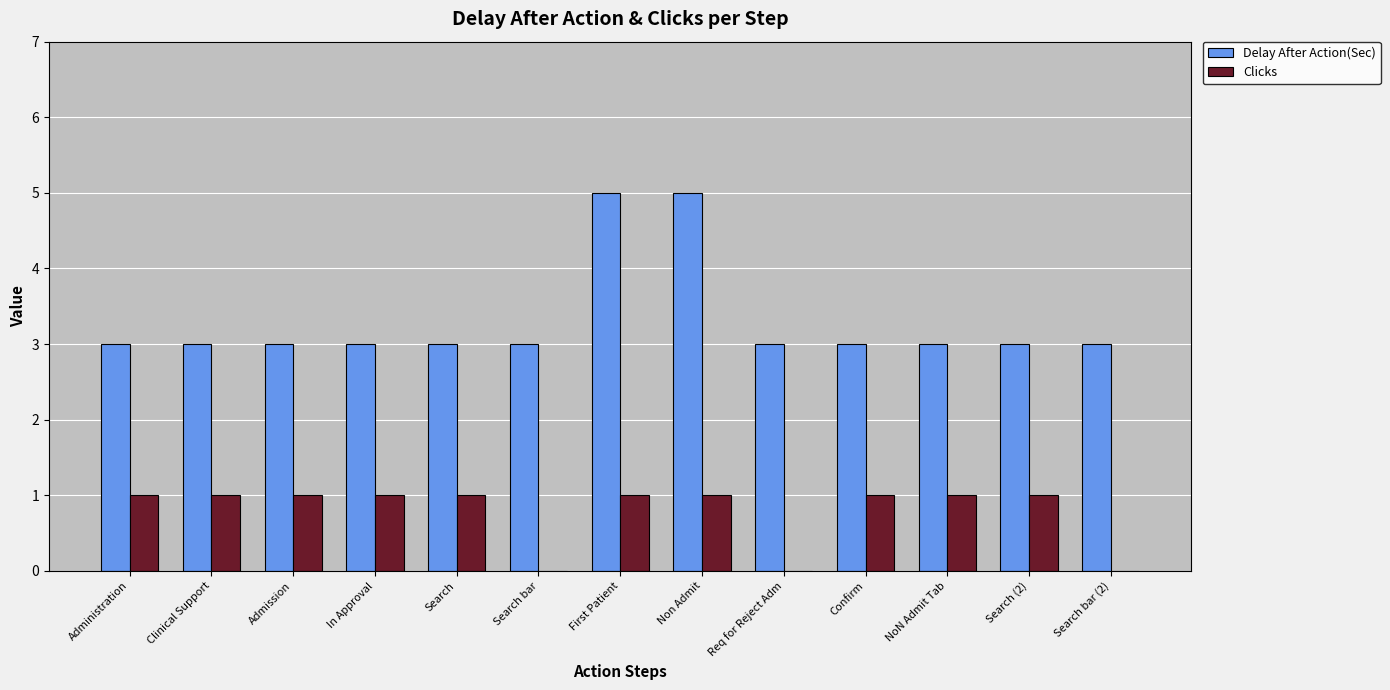

How many groups of bars are there?

13